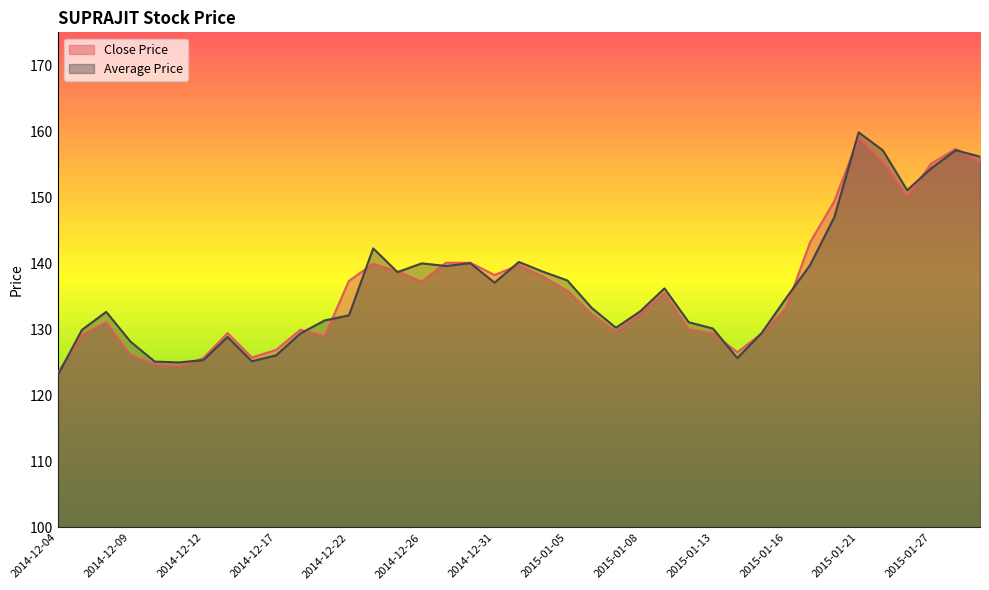

What is the label of the 10th point from the right?

2015-01-15